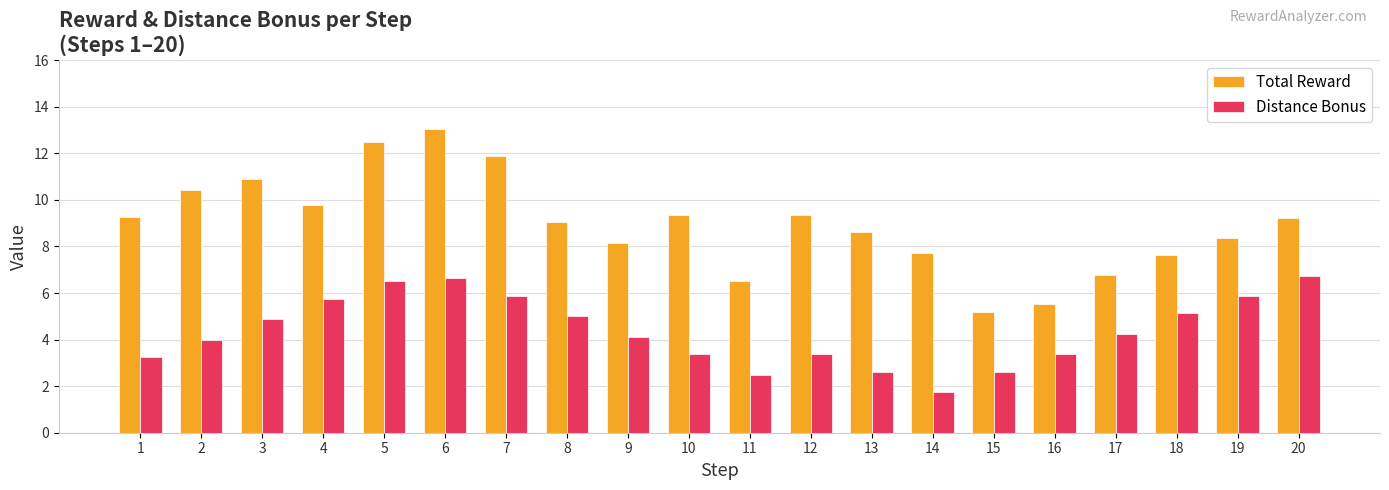

The Total Reward series shows 14.3 at 3. True or false?

False